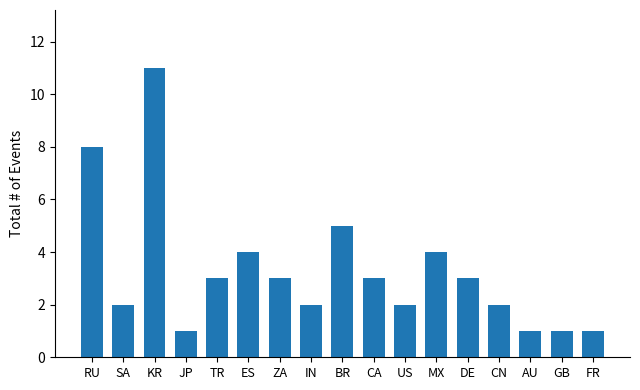

At which label does the data first exceed 3?

RU